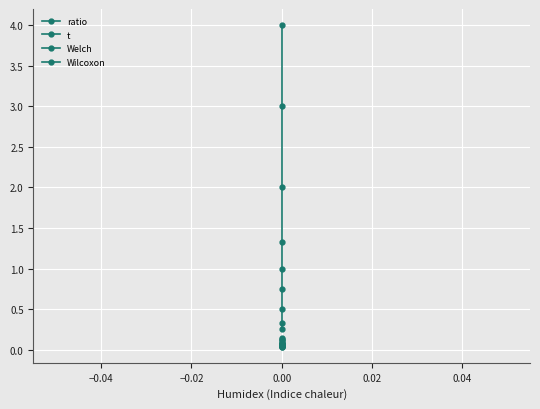

True or false: ratio and Wilcoxon cross at least once.

False